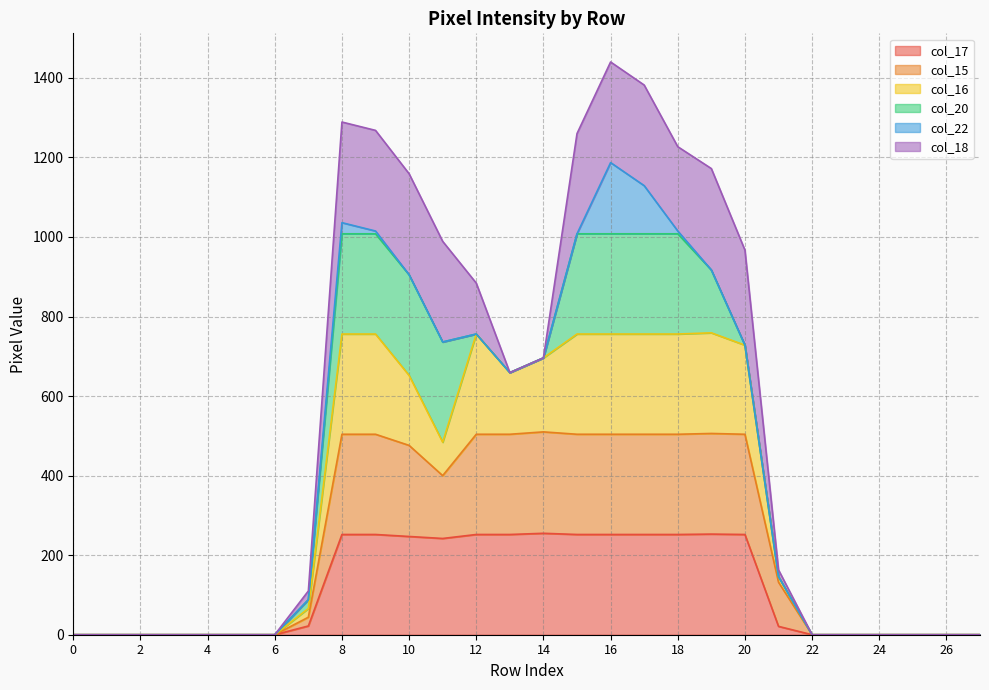

The col_17 series shows 105 at 12. True or false?

False